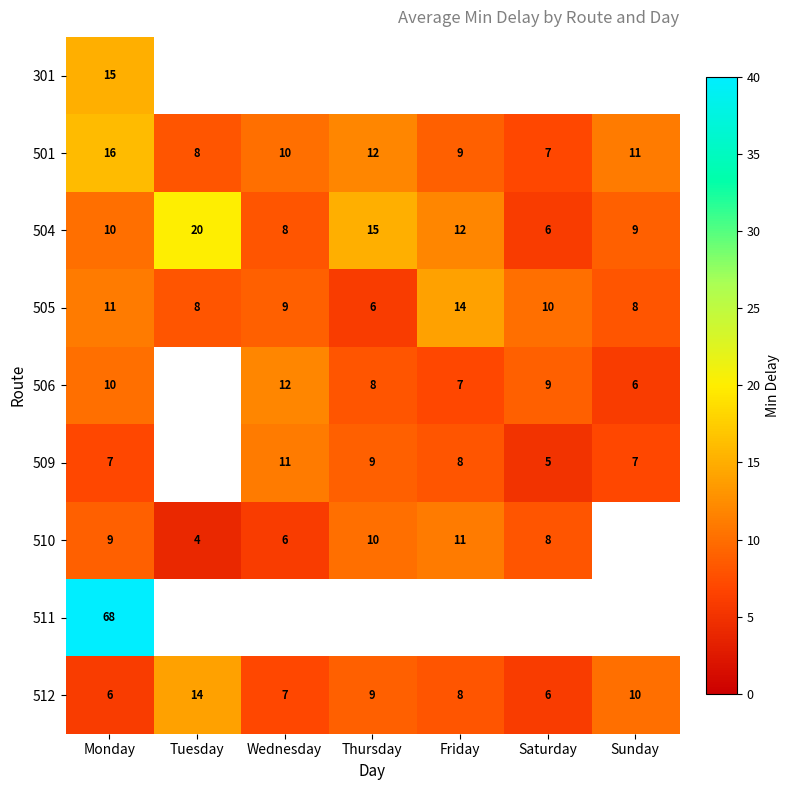

At which label does 501 reach its minimum?

Saturday